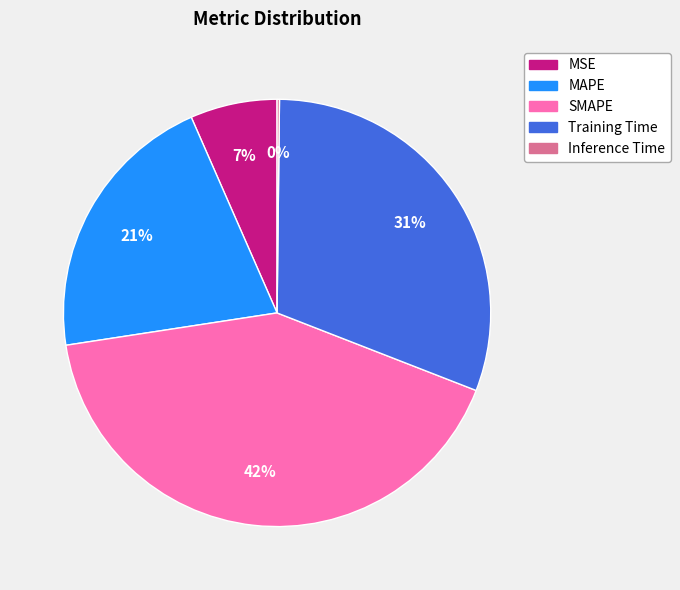

Which has a higher value, Training Time or MSE?

Training Time